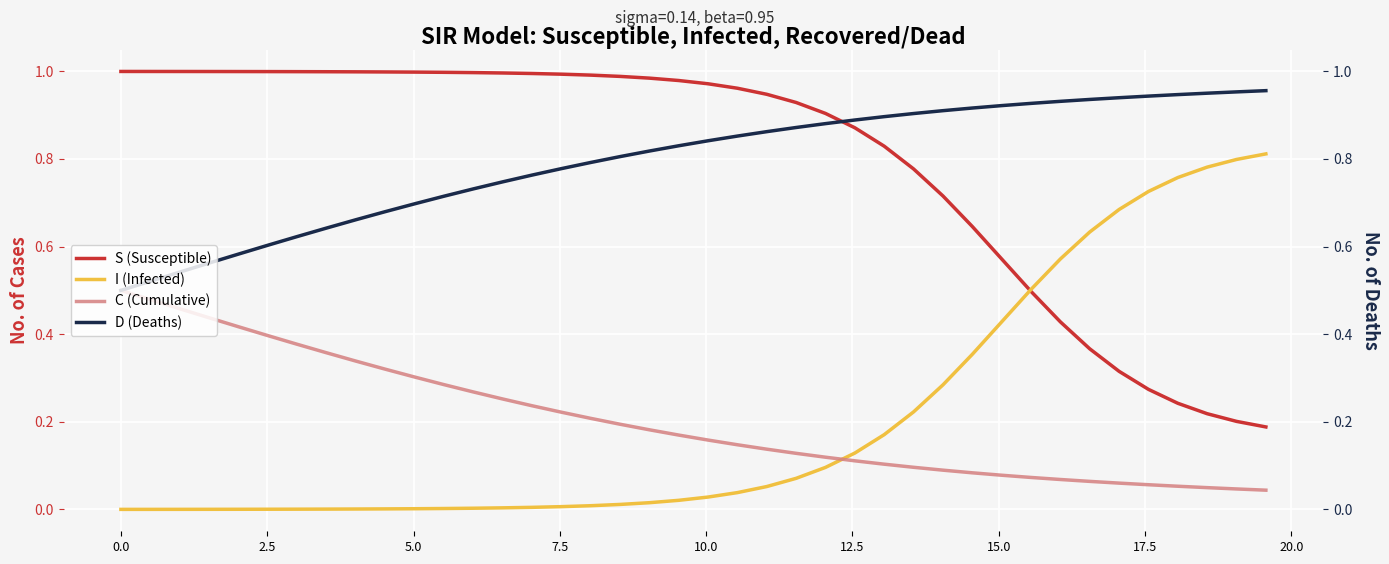

After their last crossing, which series has the higher values: I (Infected) or S (Susceptible)?

I (Infected)